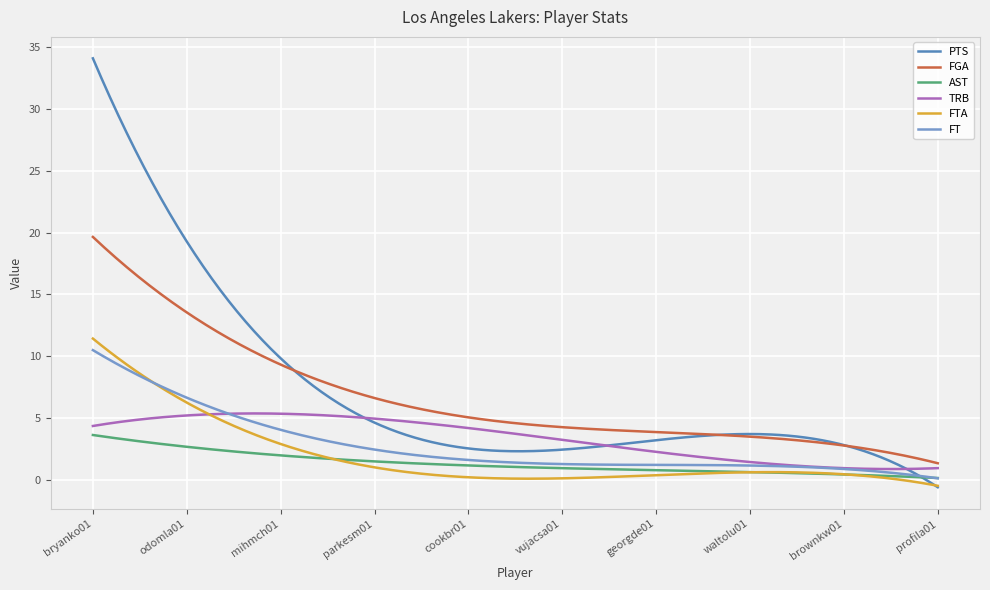

What is the minimum value for FGA?

1.4